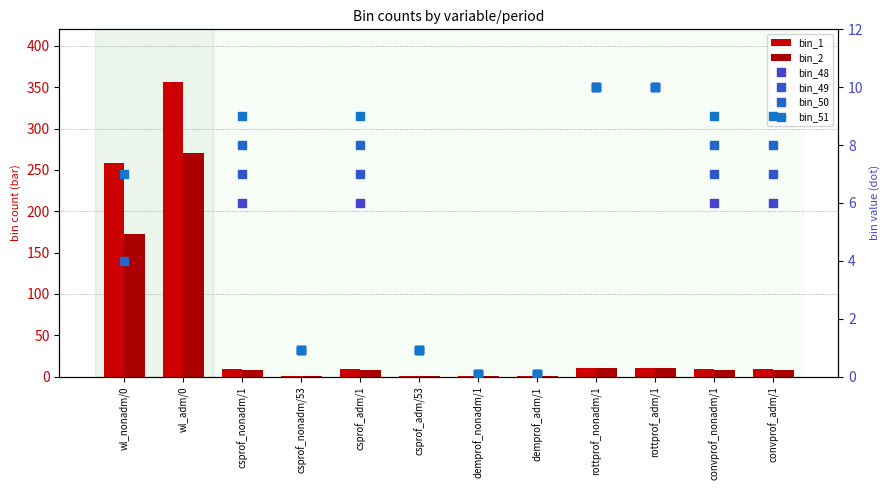

True or false: bin_49 has a value of 0.1 at demprof_nonadm/1.

True